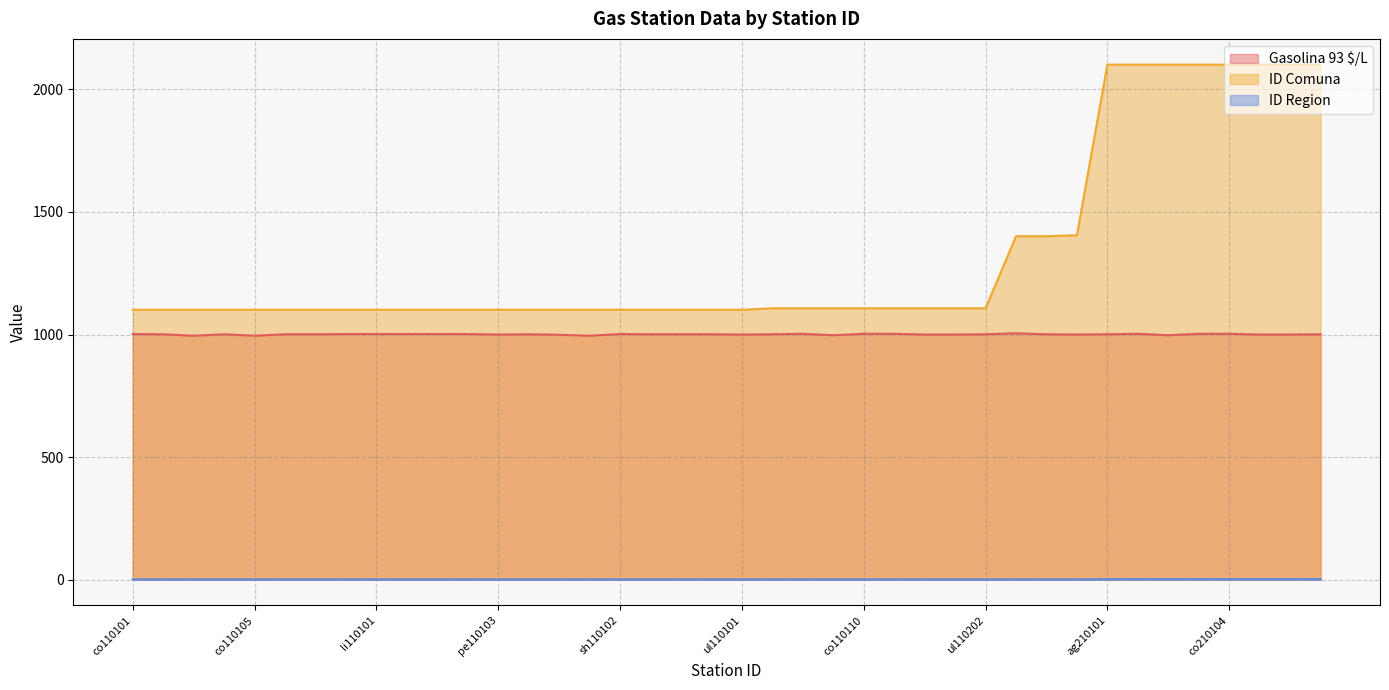

Reading right to left, transcribe all the data shown in this chart.

Gasolina 93 $/L: co210107=1001	co210106=1000	co210105=1000	co210104=1003	co210103=1003	co210102=997	co210101=1003	ag210101=1001	co120401=1000	pe120501=1001	co120502=1005	ul110202=1001	pe110201=1000	pb110103=1000	pb110101=1003	co110110=1003	co110106=997	co110102=1003	ab110101=1001	ul110101=1000	sh110105=1001	sh110104=1001	sh110103=1001	sh110102=1002	sh110101=995	pe110106=999	pe110105=1001	pe110103=1000	pe110102=1002	pe110101=1002	li110103=1002	li110101=1002	co110109=1002	co110108=1001	co110107=1001	co110105=995	co110104a=1001	co110104=995	co110103=1001	co110101=1002
ID Comuna: co210107=2101	co210106=2101	co210105=2101	co210104=2101	co210103=2101	co210102=2101	co210101=2101	ag210101=2101	co120401=1405	pe120501=1401	co120502=1401	ul110202=1107	pe110201=1107	pb110103=1107	pb110101=1107	co110110=1107	co110106=1107	co110102=1107	ab110101=1107	ul110101=1101	sh110105=1101	sh110104=1101	sh110103=1101	sh110102=1101	sh110101=1101	pe110106=1101	pe110105=1101	pe110103=1101	pe110102=1101	pe110101=1101	li110103=1101	li110101=1101	co110109=1101	co110108=1101	co110107=1101	co110105=1101	co110104a=1101	co110104=1101	co110103=1101	co110101=1101
ID Region: co210107=2	co210106=2	co210105=2	co210104=2	co210103=2	co210102=2	co210101=2	ag210101=2	co120401=1	pe120501=1	co120502=1	ul110202=1	pe110201=1	pb110103=1	pb110101=1	co110110=1	co110106=1	co110102=1	ab110101=1	ul110101=1	sh110105=1	sh110104=1	sh110103=1	sh110102=1	sh110101=1	pe110106=1	pe110105=1	pe110103=1	pe110102=1	pe110101=1	li110103=1	li110101=1	co110109=1	co110108=1	co110107=1	co110105=1	co110104a=1	co110104=1	co110103=1	co110101=1